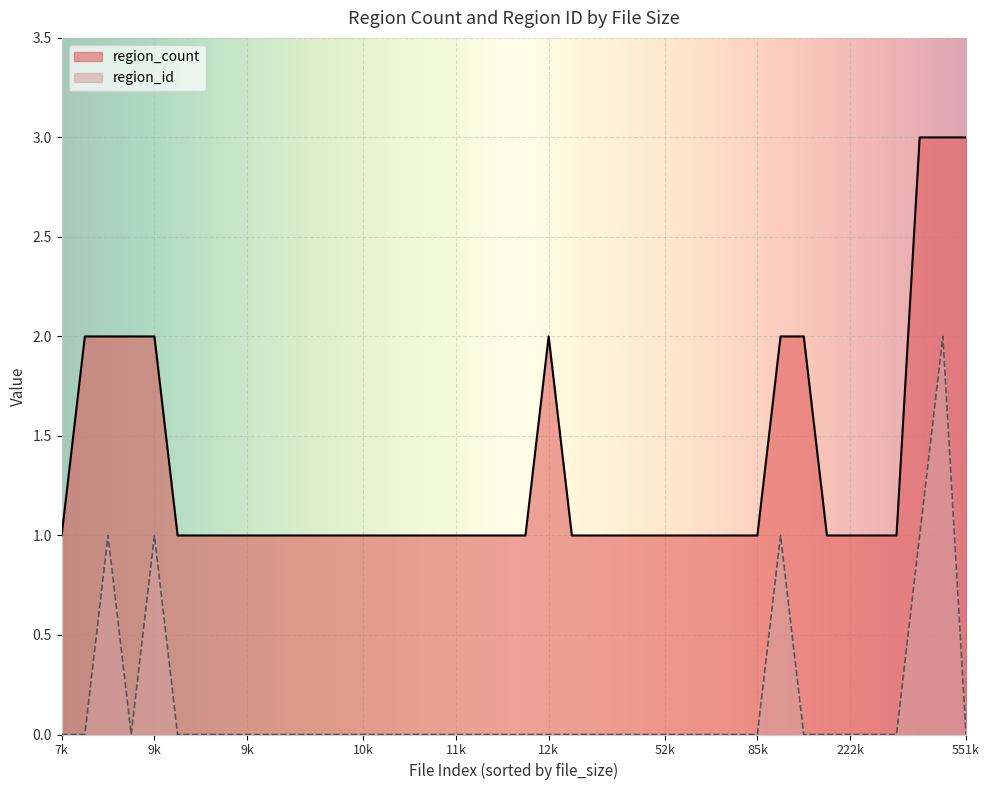

Where is region_count nearest to the value 2?

1